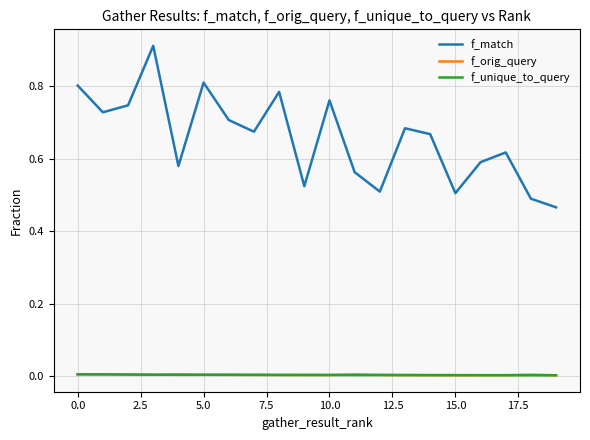

Which series has the widest spread of values?

f_match